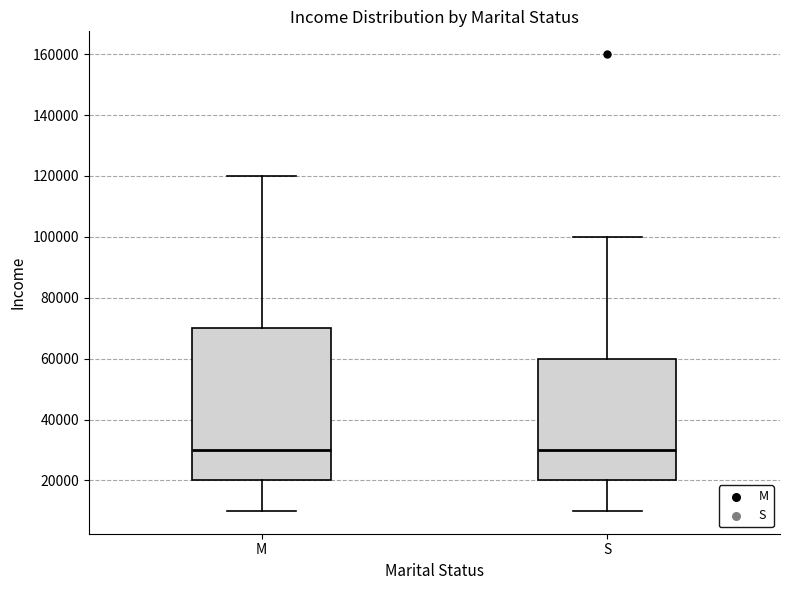

Reading left to right, read every box against the y-axis: the position of its median line, the range the box covers, and the ends of its whiskers. The values are not printed on the chart, so give them approximately, as read against the axis.

M: median 30000, box 20000 to 70000, whiskers 10000 to 120000
S: median 30000, box 20000 to 60000, whiskers 10000 to 100000